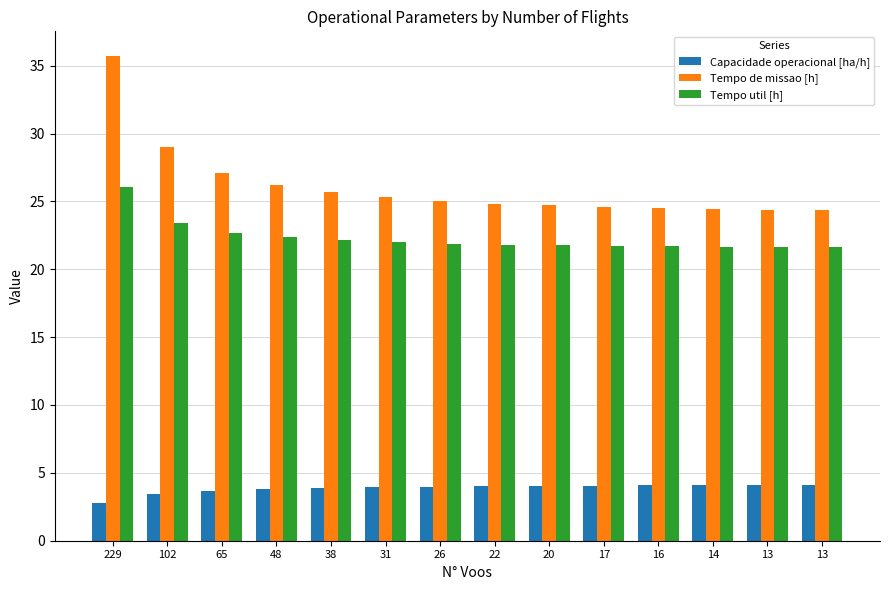

What are all the series names shown in the legend?

Capacidade operacional [ha/h], Tempo de missao [h], Tempo util [h]